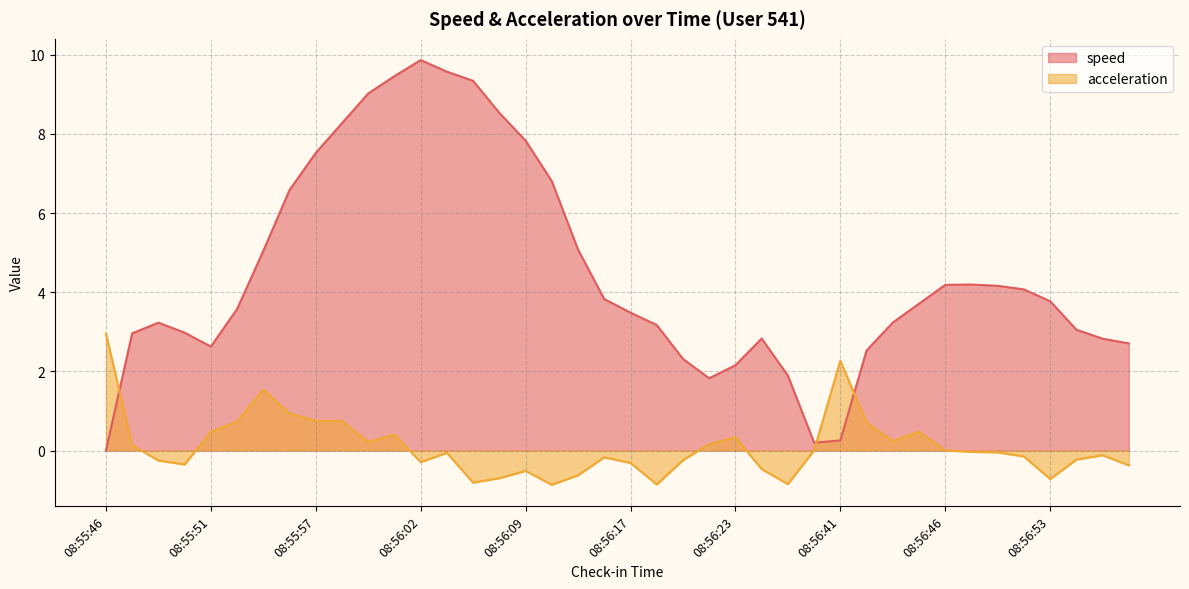

Rank the series at 08:55:58 from lowest to highest value.

acceleration, speed